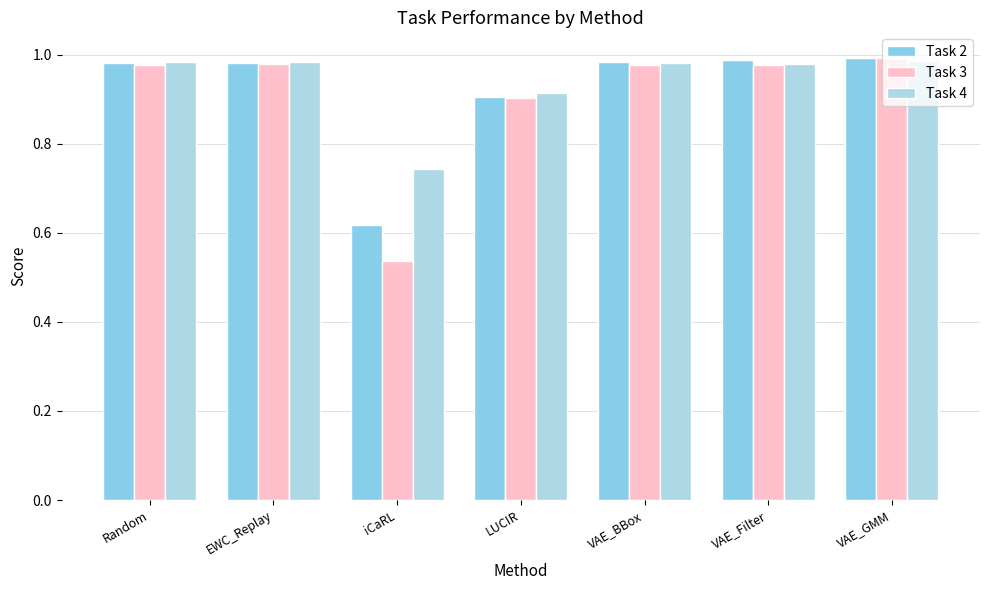

Which series has the widest spread of values?

Task 3